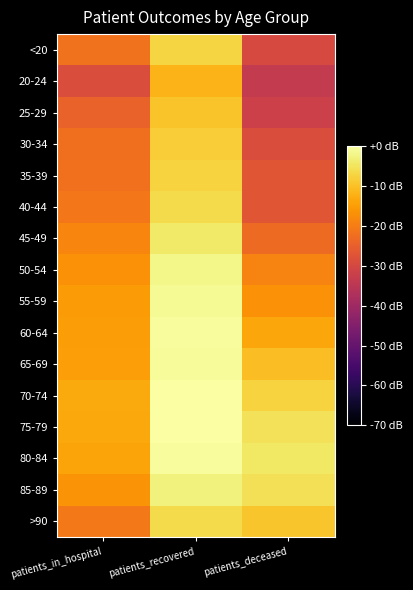

At which category is the sum across all series the highest?

patients_recovered